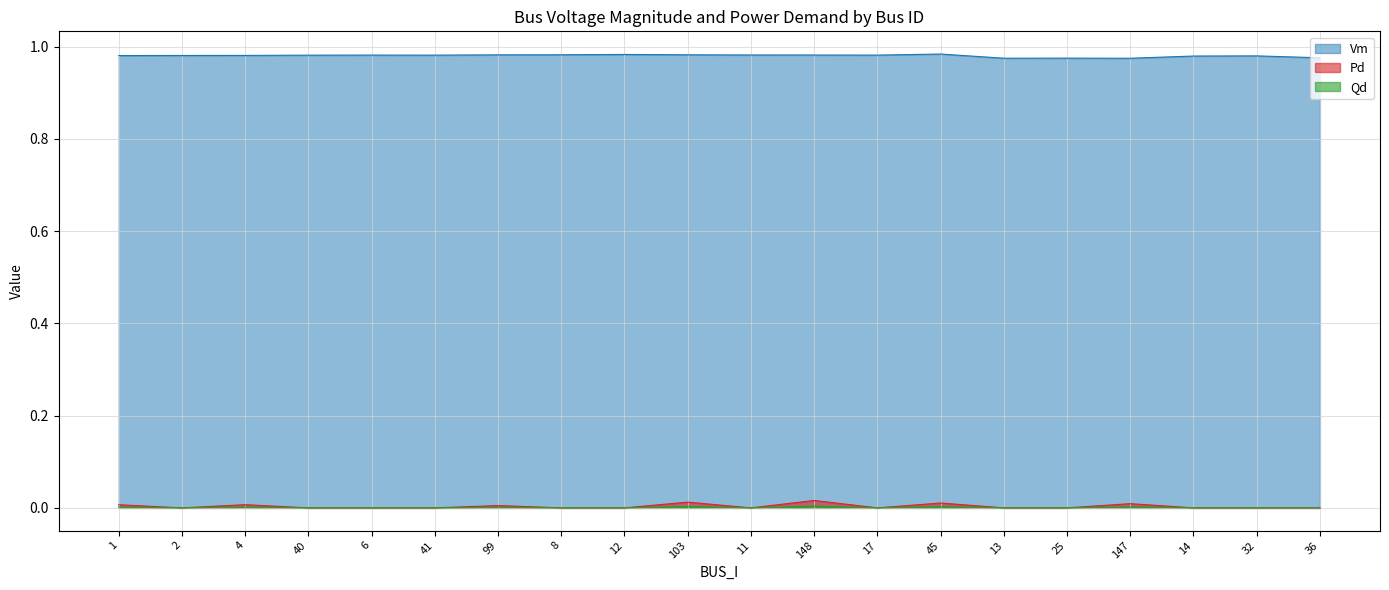

What is the label of the 2nd point from the left?

2